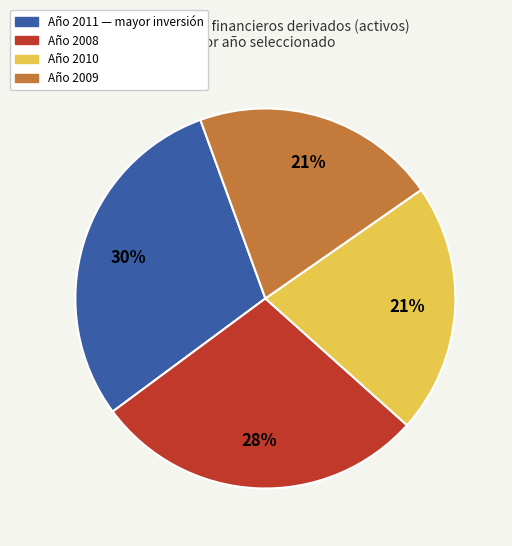

To the nearest percent, what is the average slice percentage?

25%